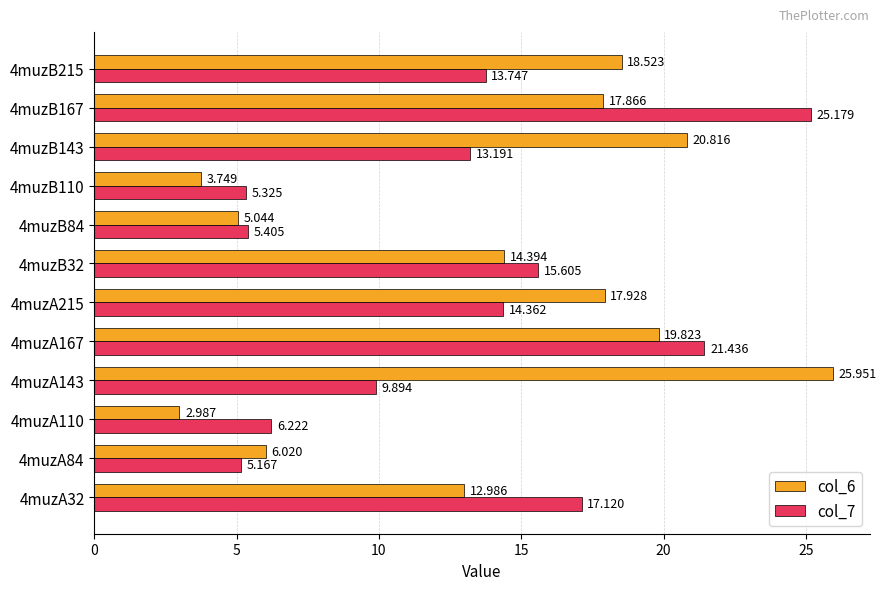

Is the value of col_6 at 4muzA143 greater than the value of col_7 at 4muzA167?

Yes